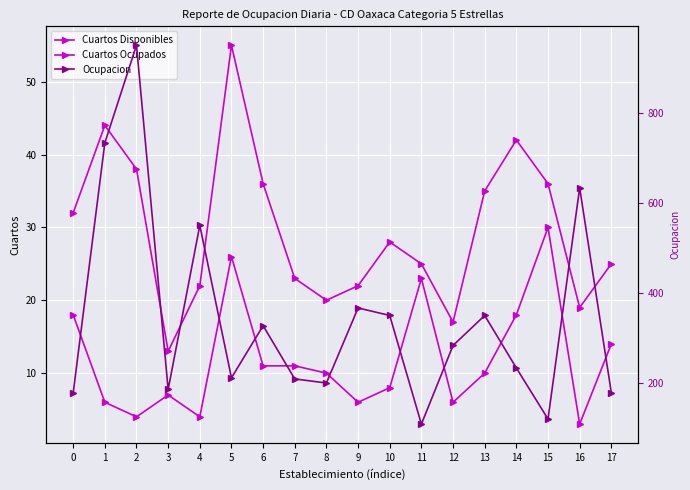

At how many categories does at least one series exceed 123?

16